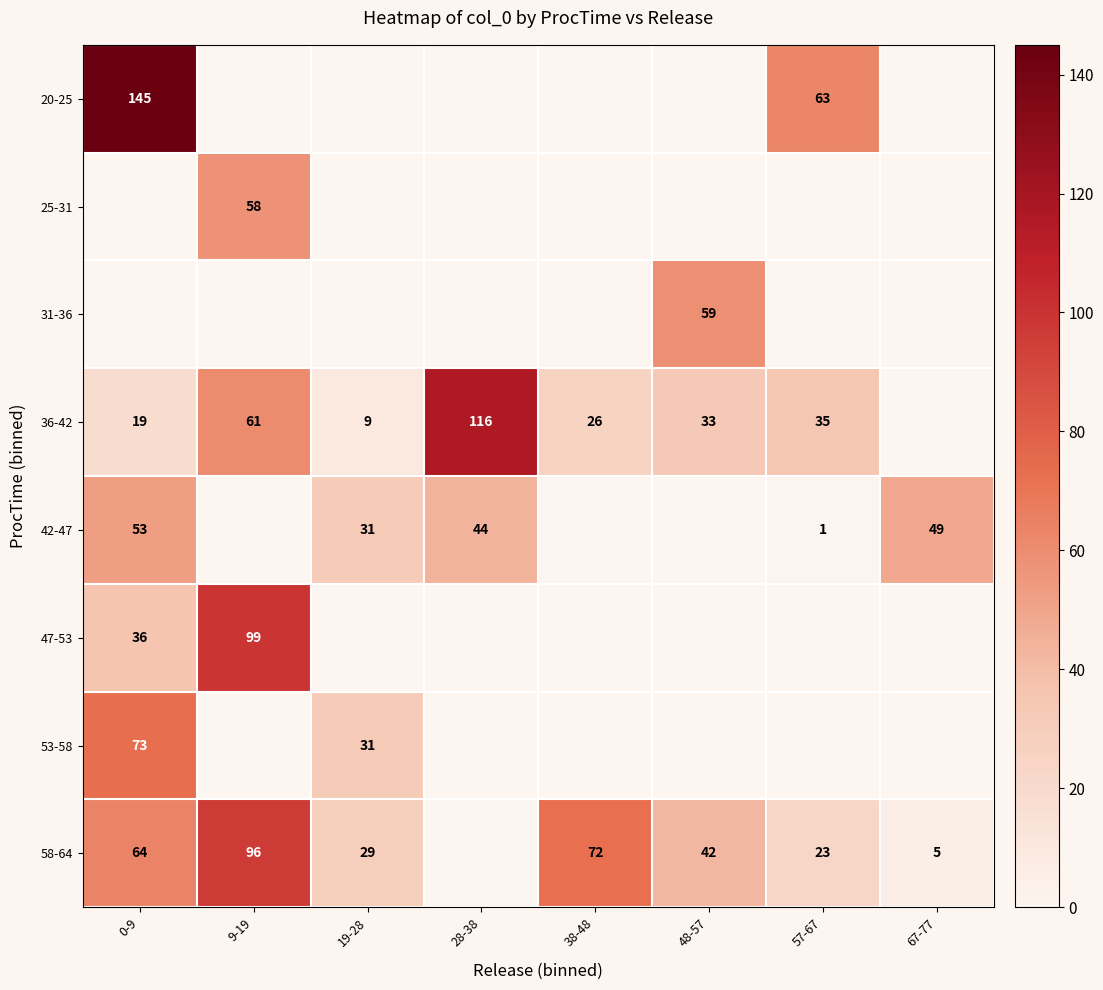

Is the value of 47-53 at 0-9 greater than the value of 42-47 at 19-28?

Yes